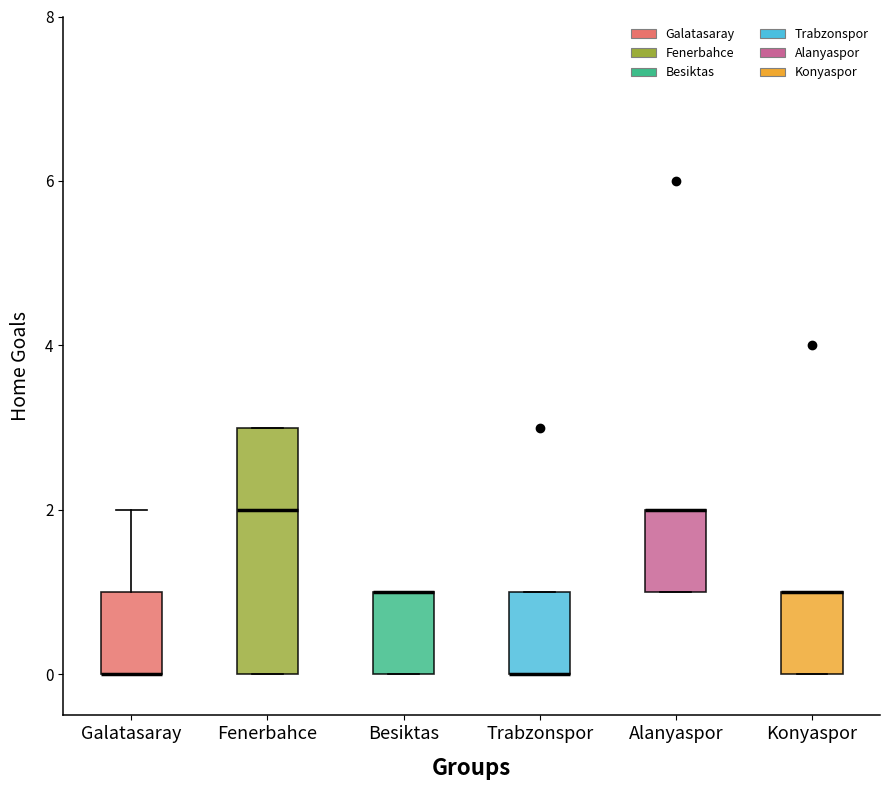

Reading left to right, read every box against the y-axis: the position of its median line, the range the box covers, and the ends of its whiskers. The values are not printed on the chart, so give them approximately, as read against the axis.

Galatasaray: median 0 (drawn on the box's lower edge), box 0 to 1, whiskers 0 to 2
Fenerbahce: median 2, box 0 to 3, whiskers 0 to 3
Besiktas: median 1 (drawn on the box's upper edge), box 0 to 1, whiskers 0 to 1
Trabzonspor: median 0 (drawn on the box's lower edge), box 0 to 1, whiskers 0 to 1
Alanyaspor: median 2 (drawn on the box's upper edge), box 1 to 2, whiskers 1 to 2
Konyaspor: median 1 (drawn on the box's upper edge), box 0 to 1, whiskers 0 to 1